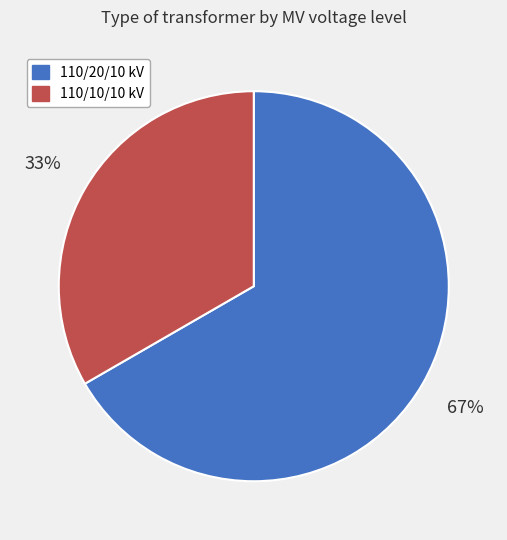

To the nearest percent, what is the average slice percentage?

50%